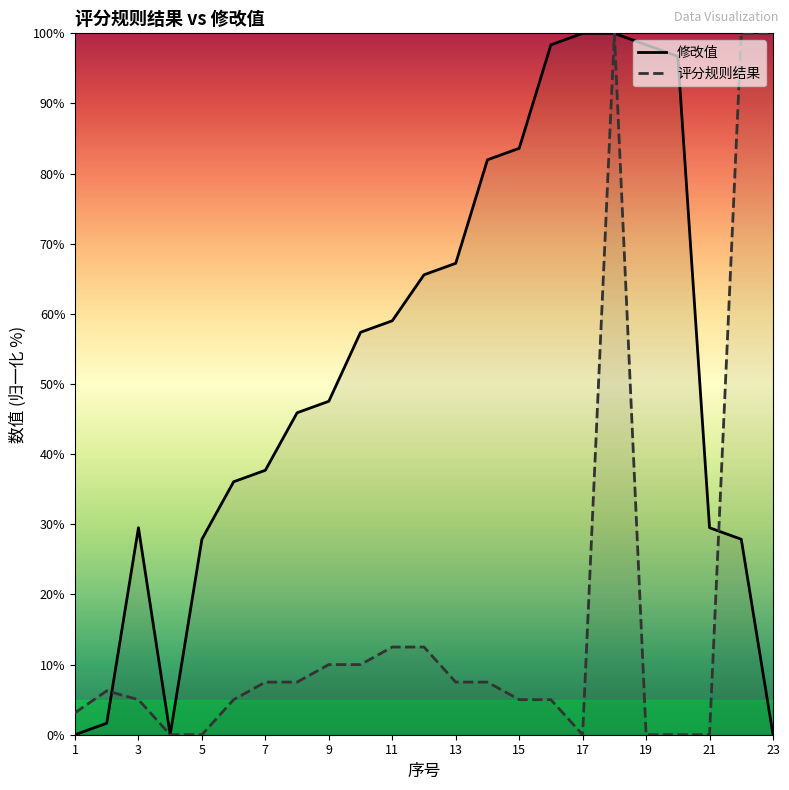

Between 1 and 18, which is larger?

18